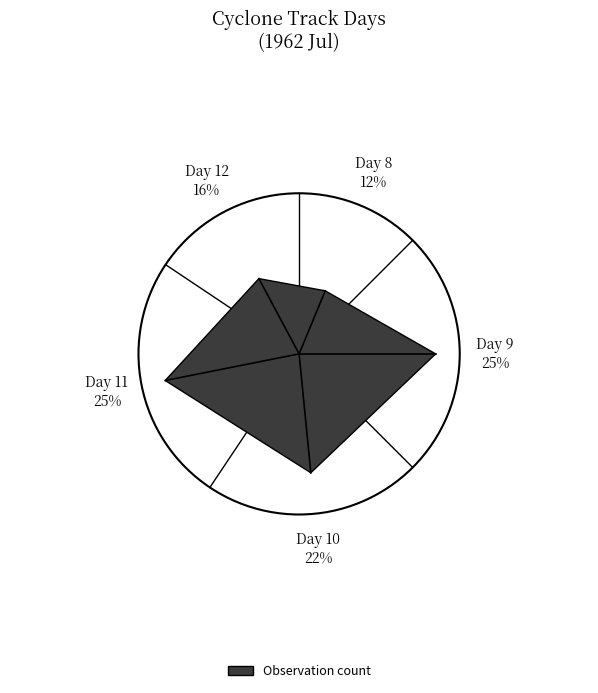

To the nearest percent, what portion does Day 11 represent?

25%